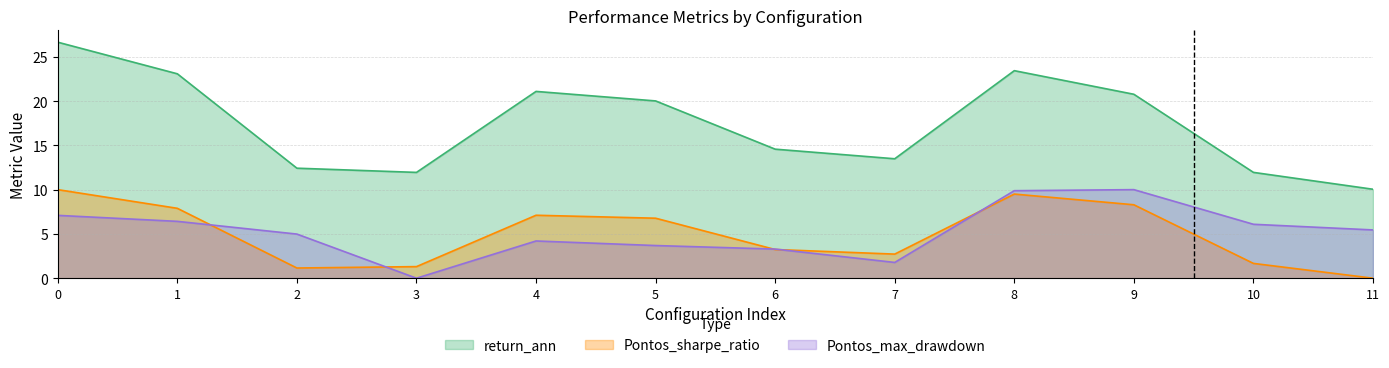

How many lines are shown in the chart?

3